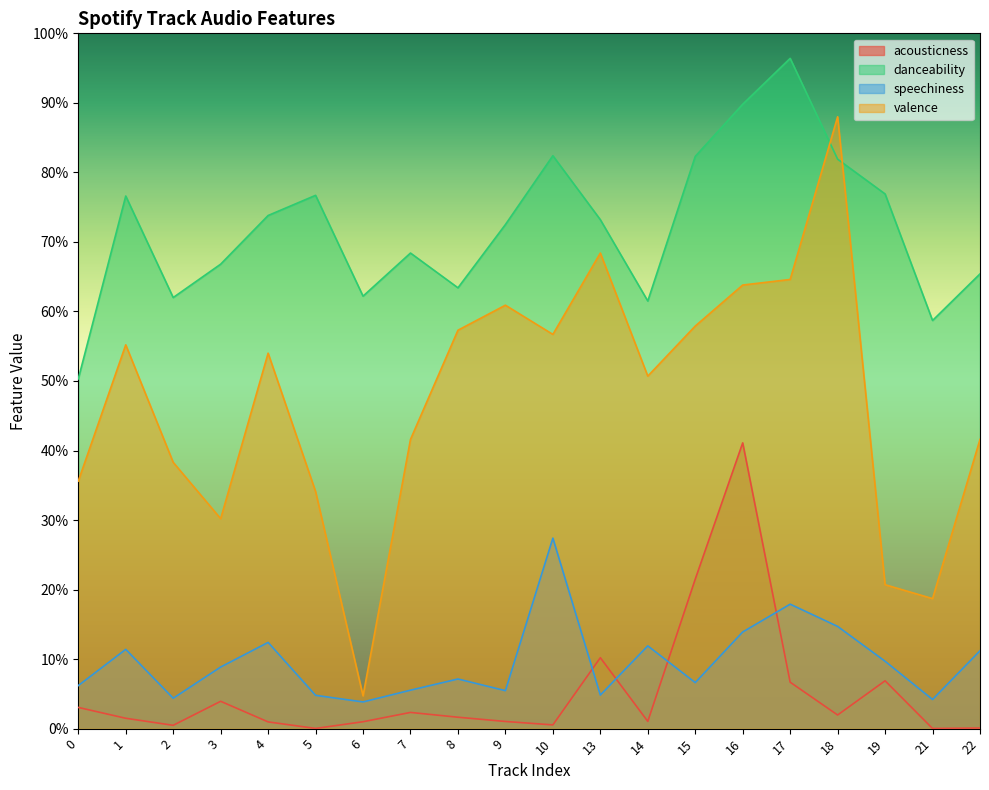

Between 5 and 22, which series saw the biggest shift?

danceability